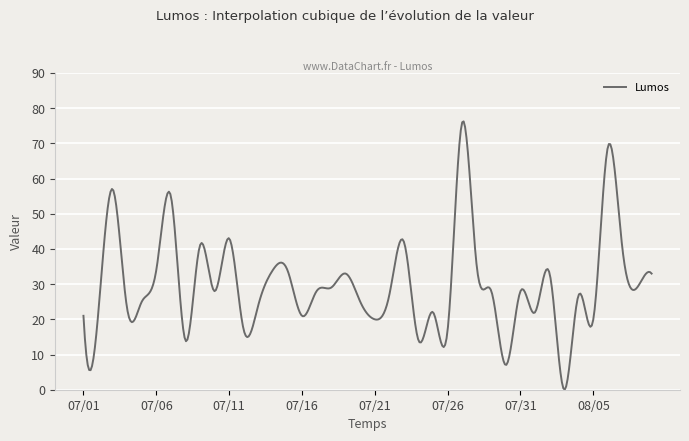

What is the difference between the maximum and minimum values?

76.2